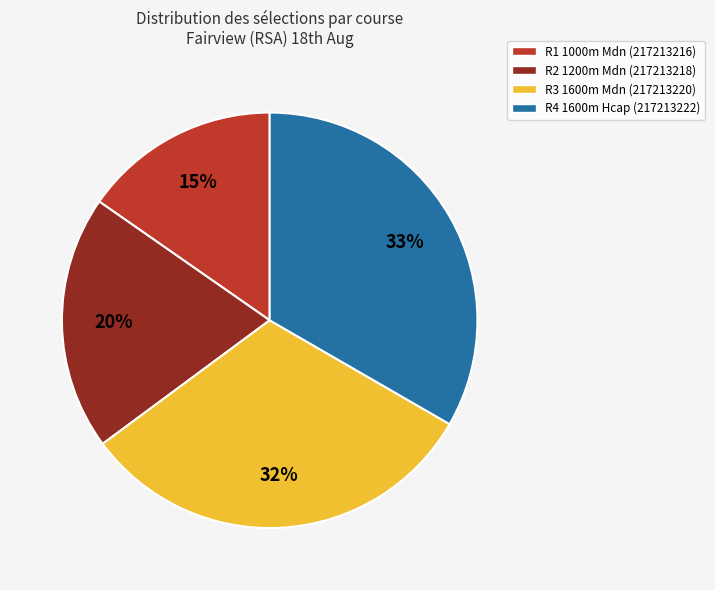

Does R1 1000m Mdn (217213216) represent more than half of the total?

No